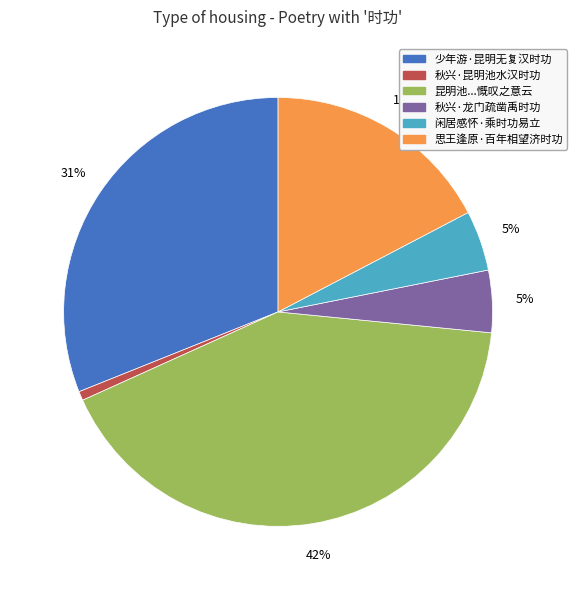

Does any single category account for the majority?

No